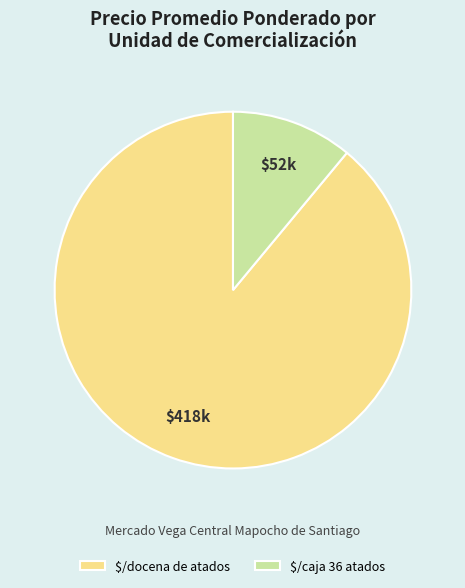

What is the largest slice in the pie chart?

$/docena de atados